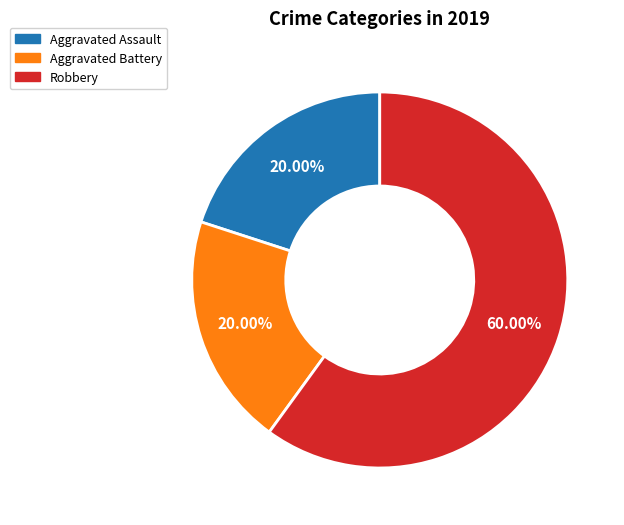

Is the sum of Aggravated Battery and Aggravated Assault greater than half?

No